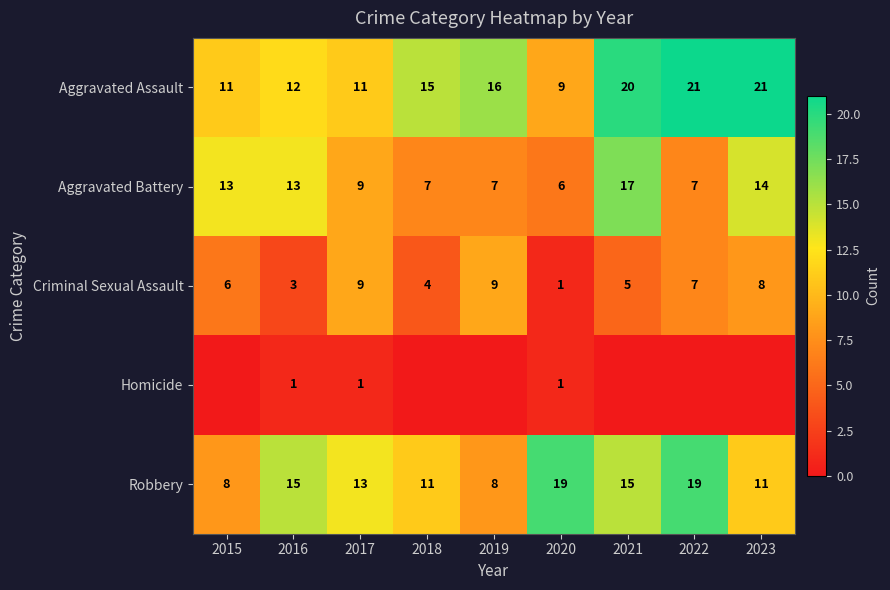

Is the value of Aggravated Assault at 2017 greater than the value of Criminal Sexual Assault at 2023?

Yes